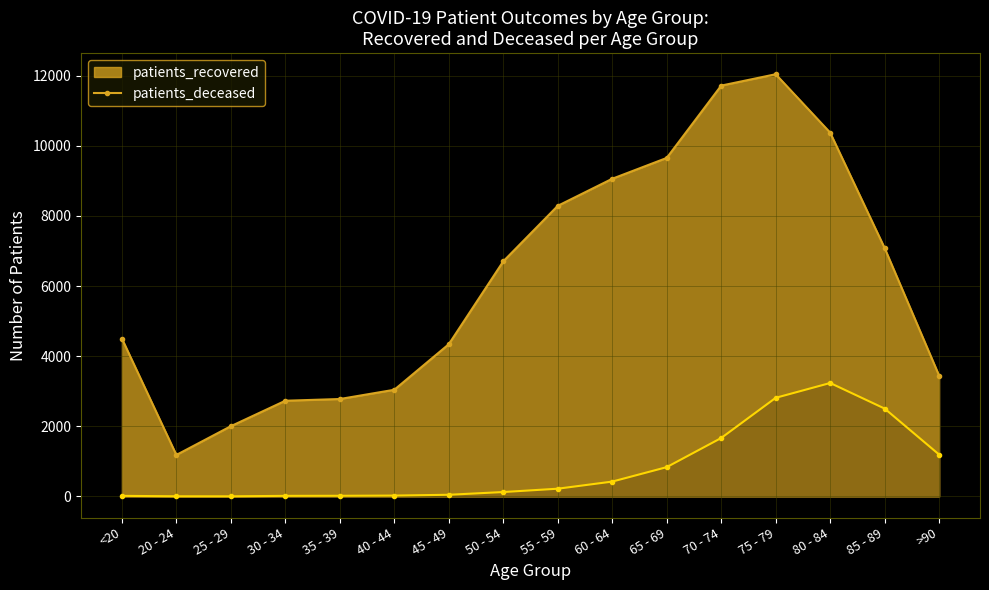

Is it true that patients_recovered equals 4115 at 40 - 44?

False